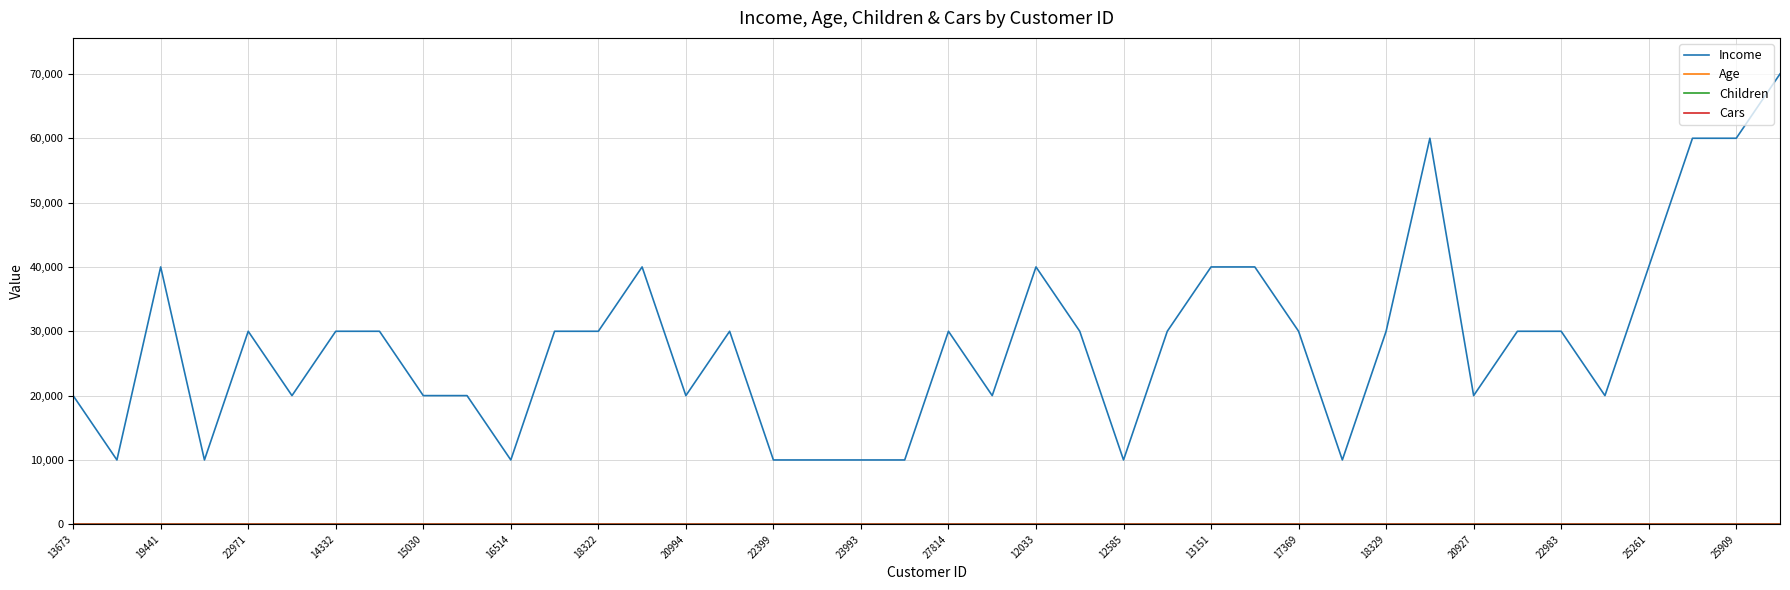

Which series has the largest total across all categories?

Income